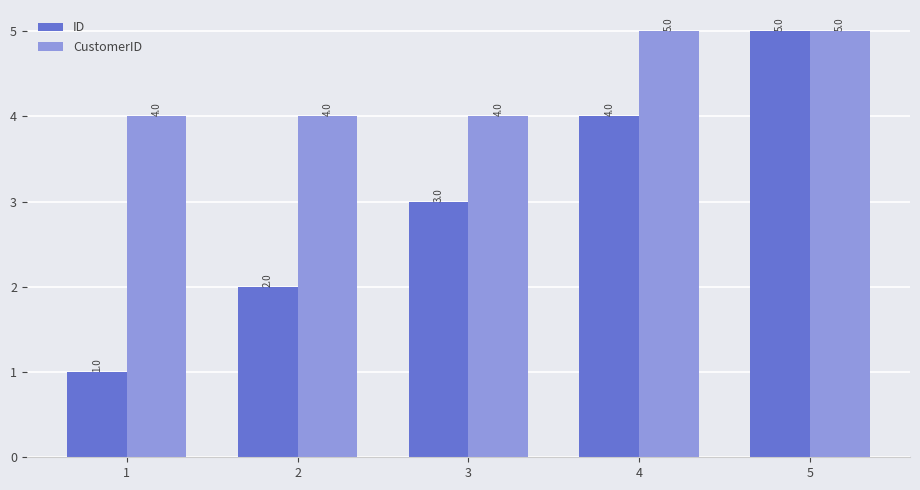

At 1, list the series in order from smallest to largest.

ID, CustomerID